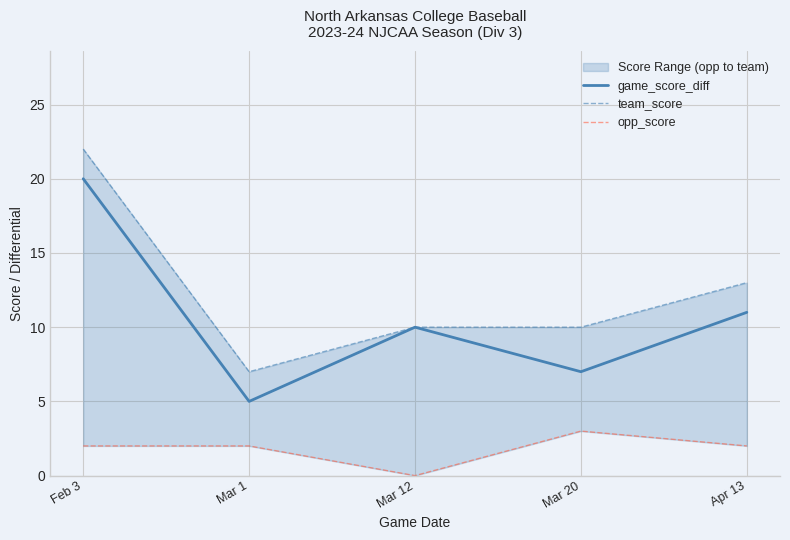

Reading left to right, what are all the values shown in this chart?

game_score_diff: Feb 3=20	Mar 1=5	Mar 12=10	Mar 20=7	Apr 13=11
team_score: Feb 3=22	Mar 1=7	Mar 12=10	Mar 20=10	Apr 13=13
opp_score: Feb 3=2	Mar 1=2	Mar 12=0	Mar 20=3	Apr 13=2